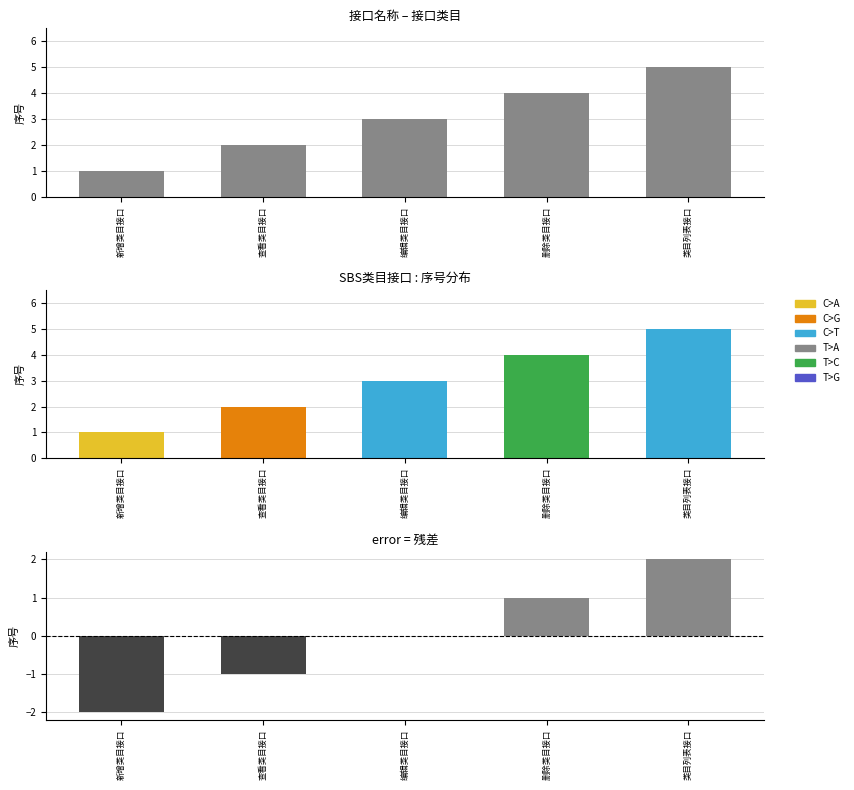

How many values are below 0?

2